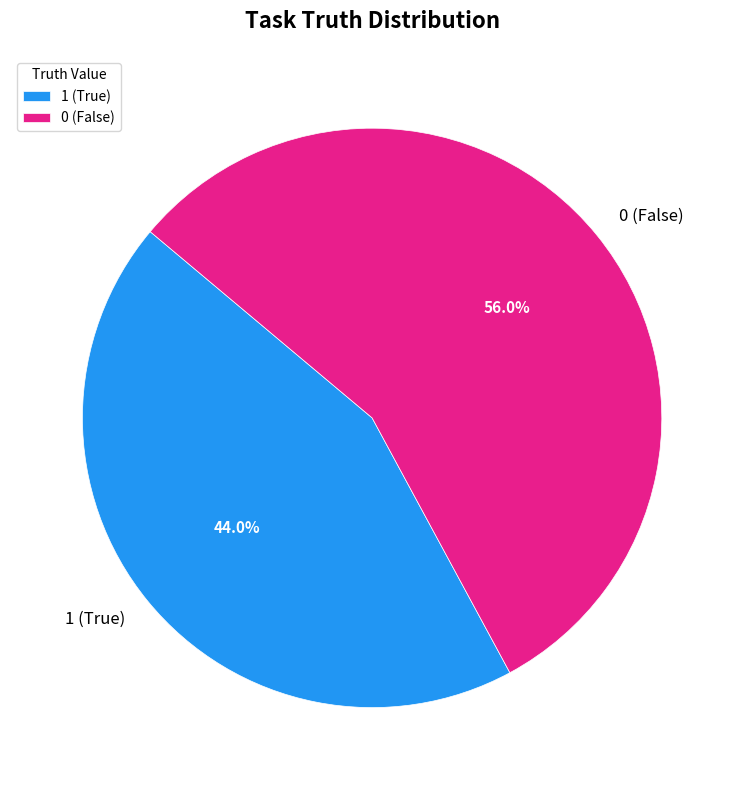

What is the majority slice?

0 (False)